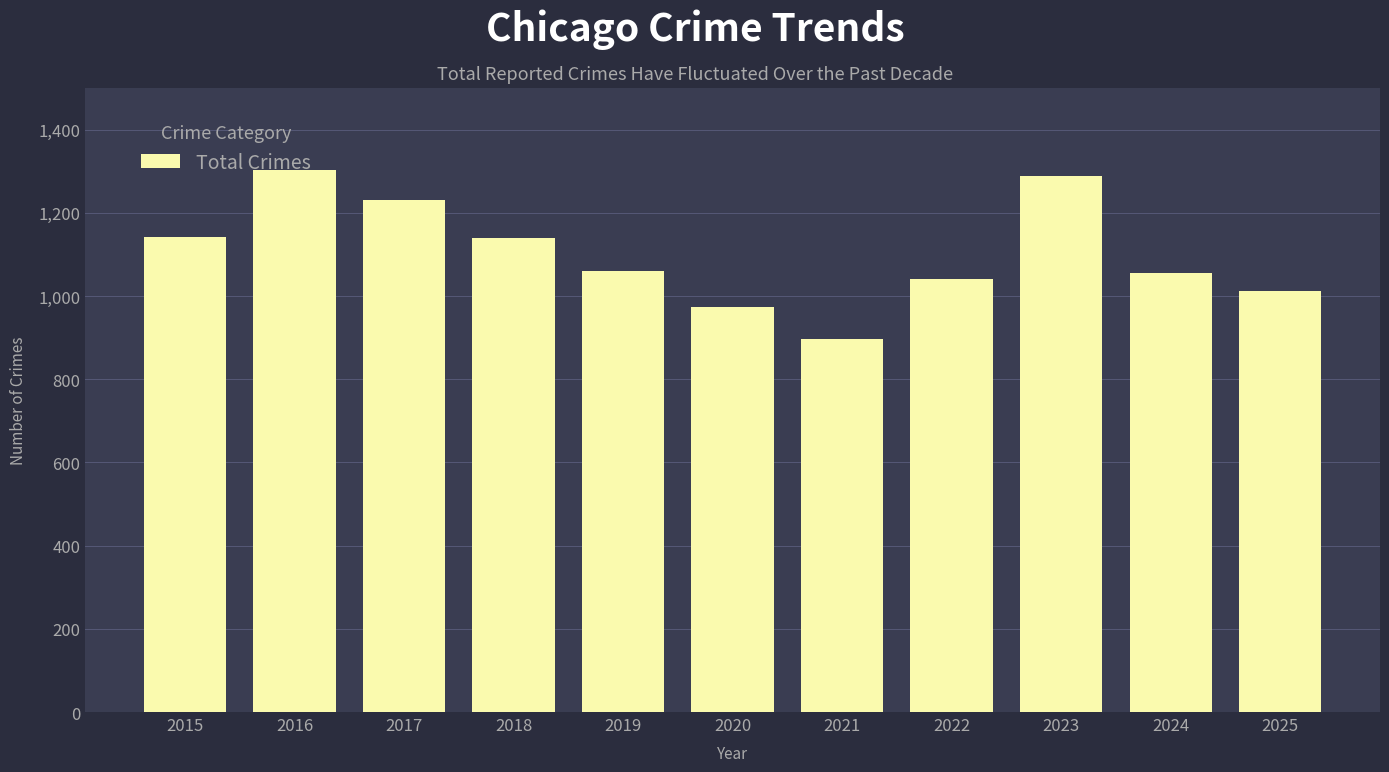

Count the number of categories in the chart.

11